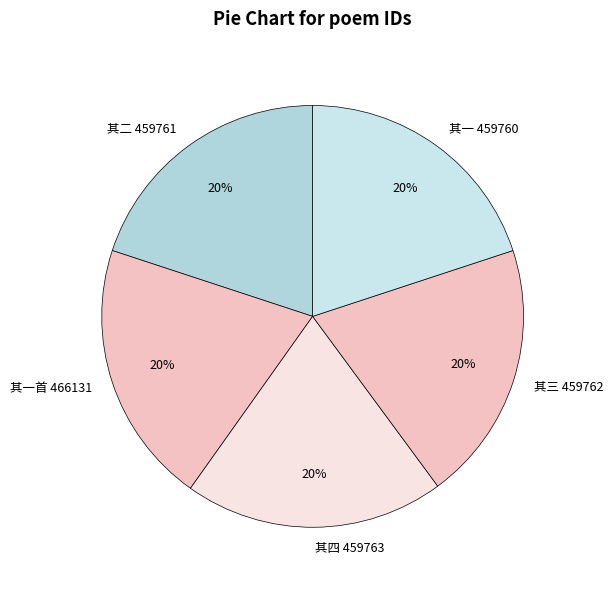

Combined, do 其一首 466131 and 其三 459762 account for over 50%?

No